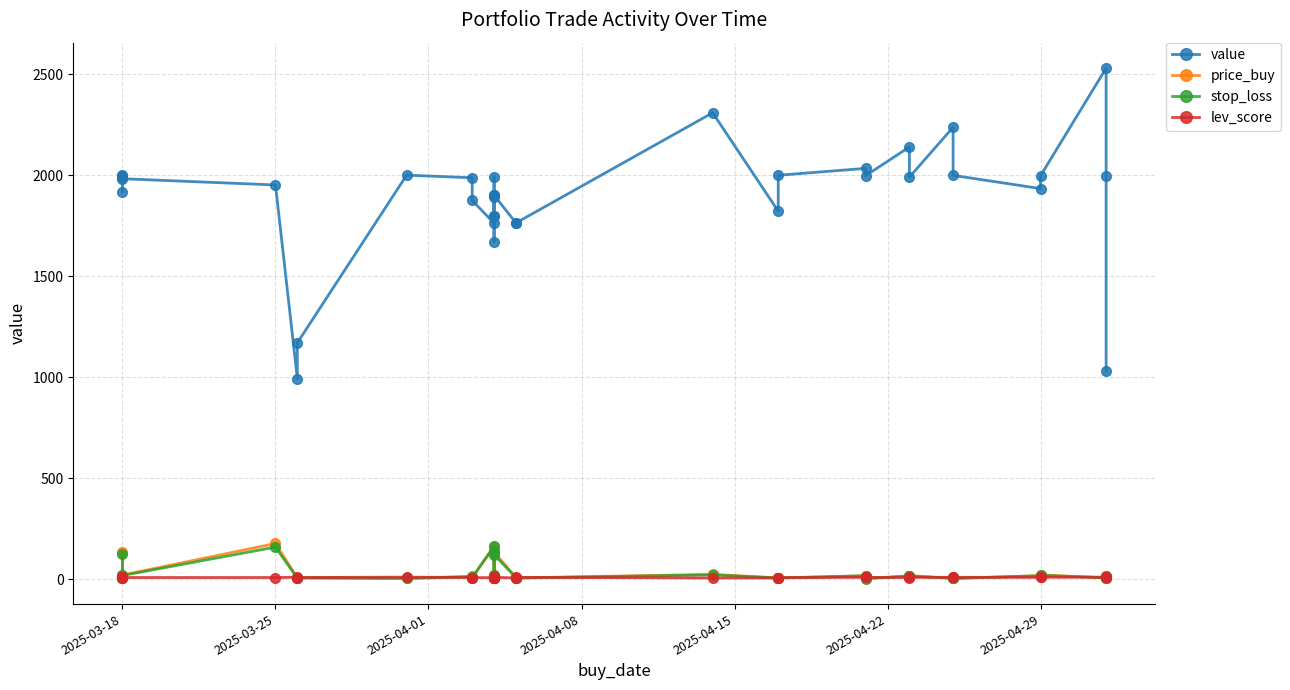

True or false: lev_score and value intersect in this chart.

False